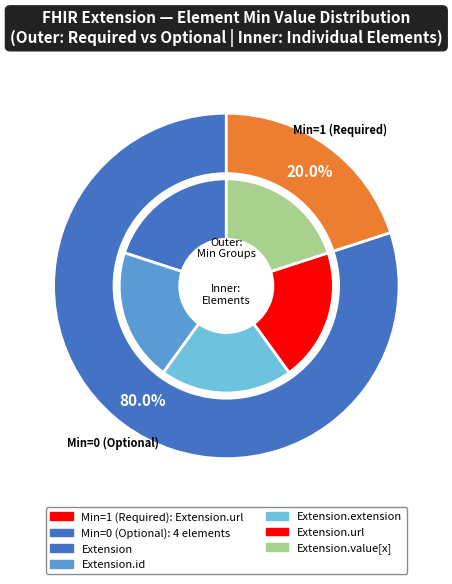

Is Extension.extension the majority of the pie?

No